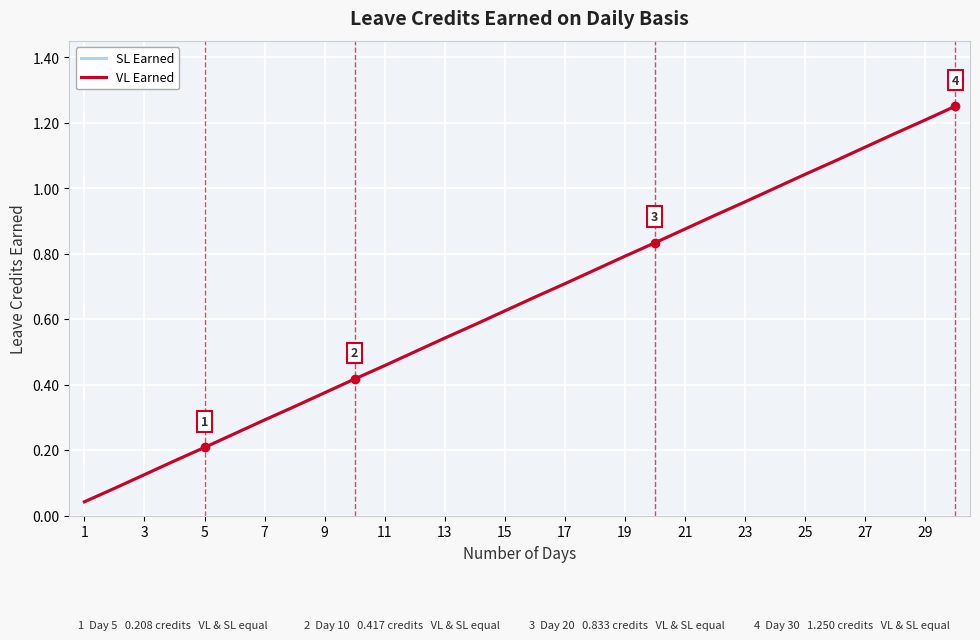

At how many categories does at least one series exceed 0?

30